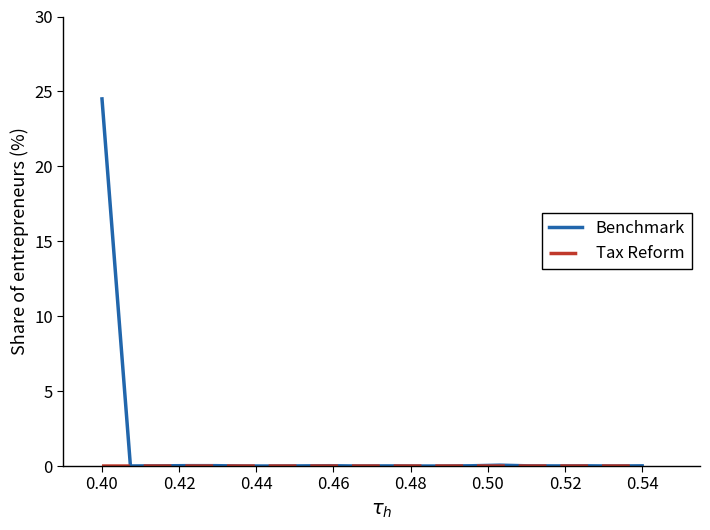

Which series has the largest range (max minus min)?

Benchmark